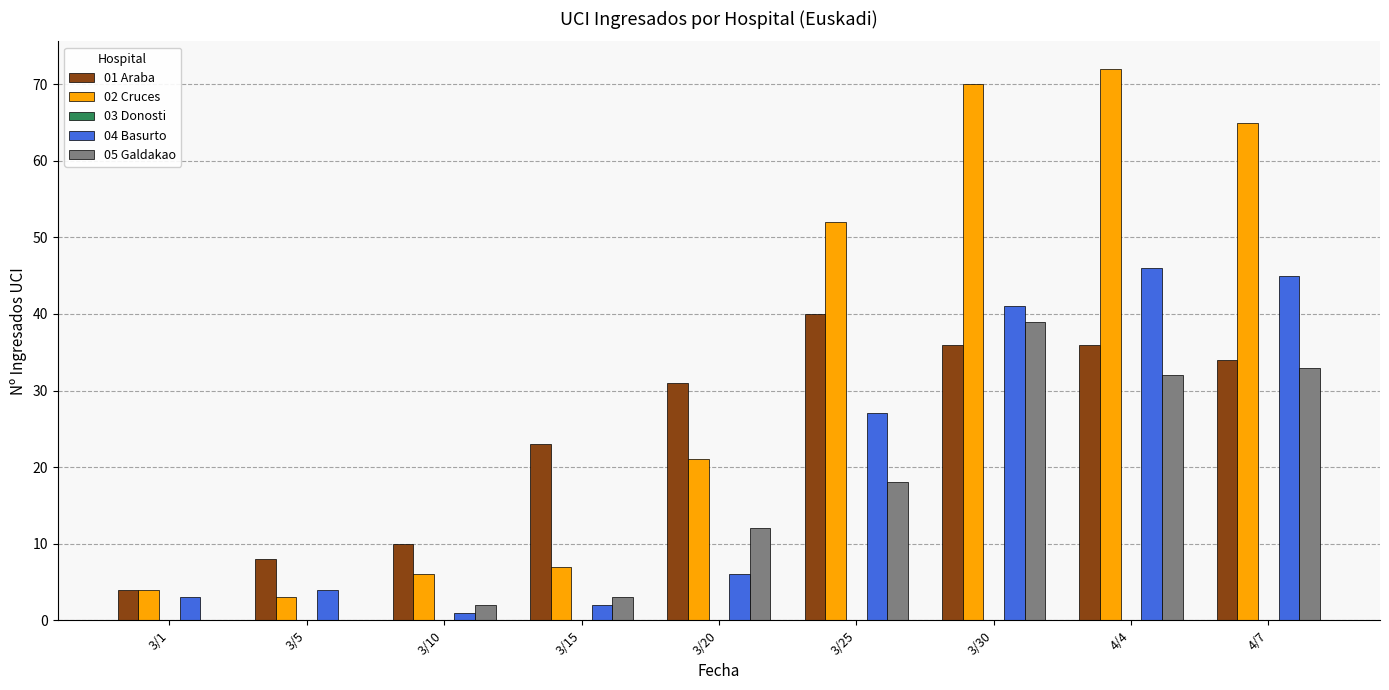

Is it true that 02 Cruces equals 70 at 3/30?

True